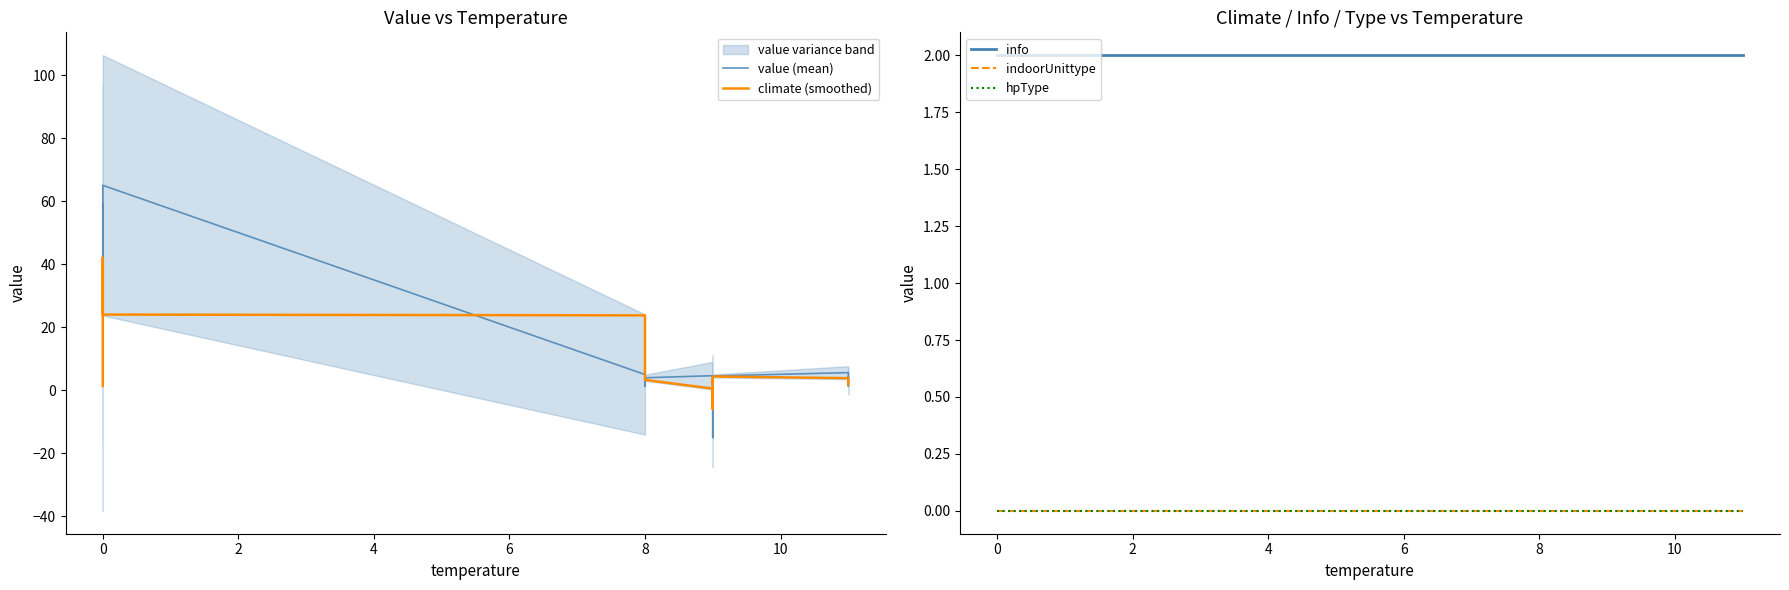

Which series ends up on top after the final intersection of value (mean) and indoorUnittype?

value (mean)